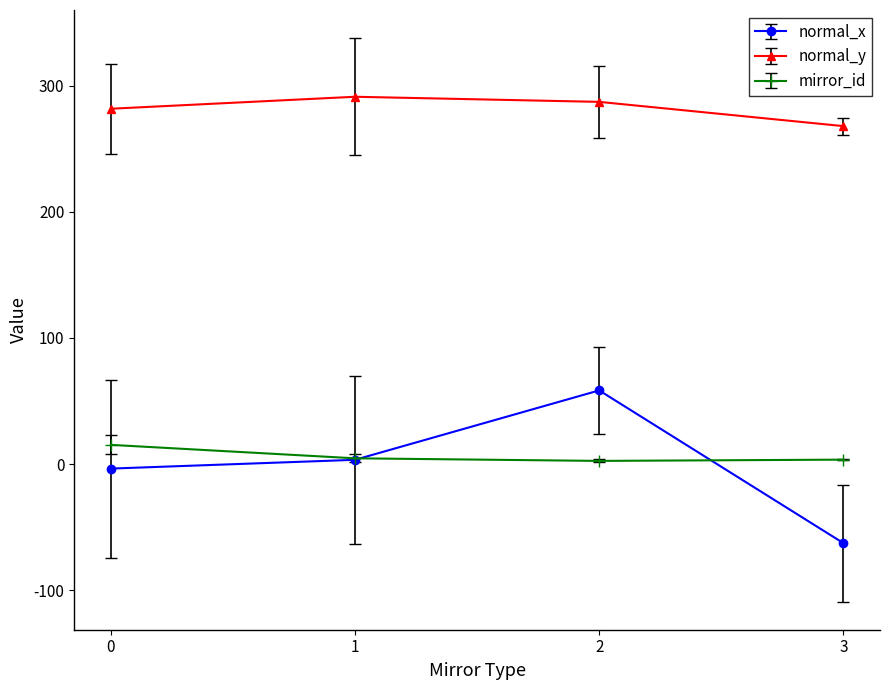

Which series has the largest range (max minus min)?

normal_x